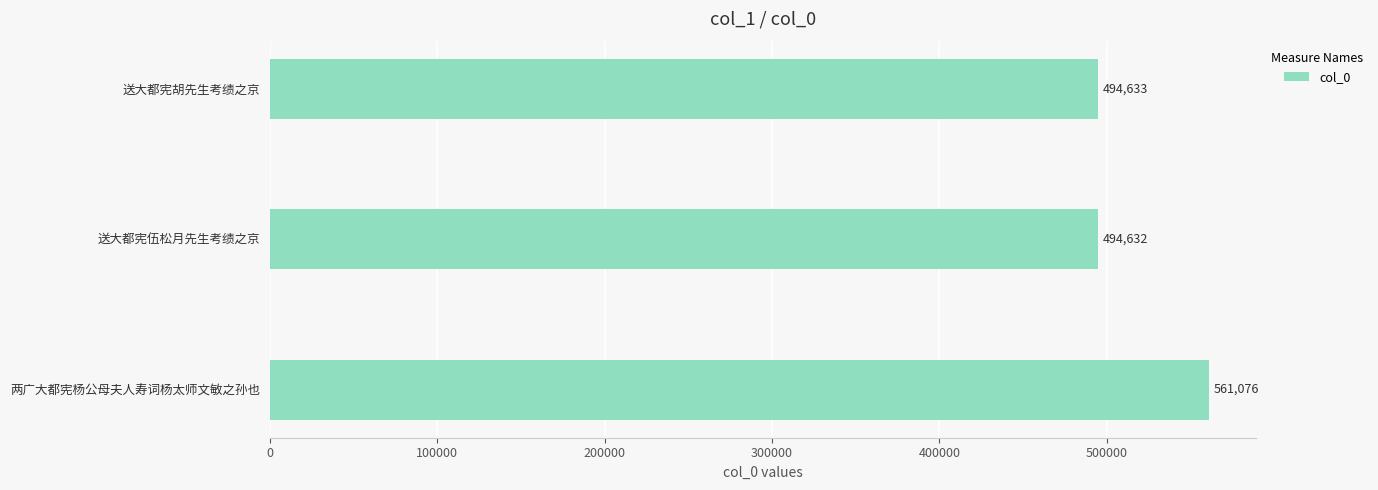

The value at 两广大都宪杨公母夫人寿词杨太师文敏之孙也 is 329845. True or false?

False